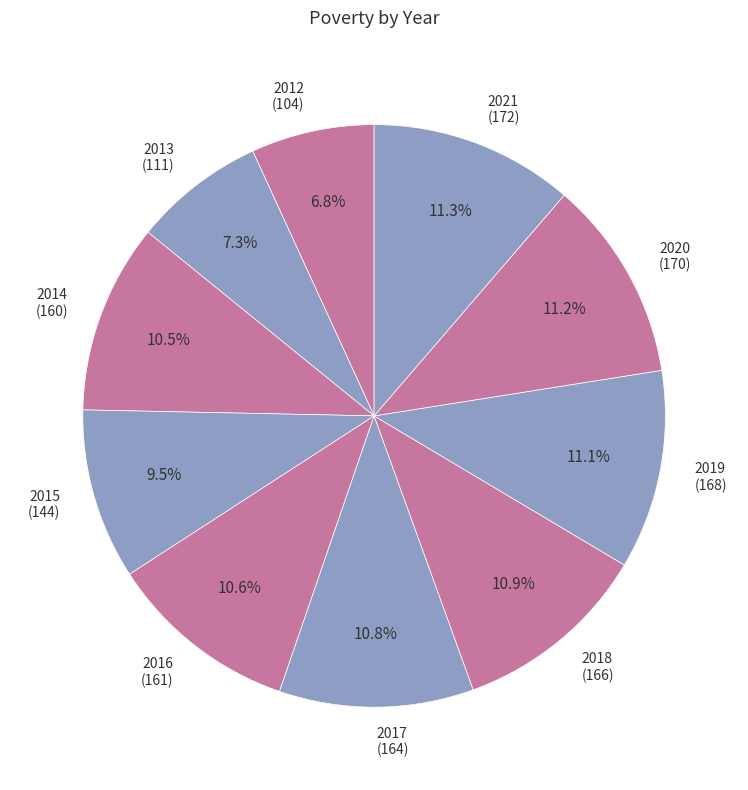

Does 2014 account for over 50% of the chart?

No